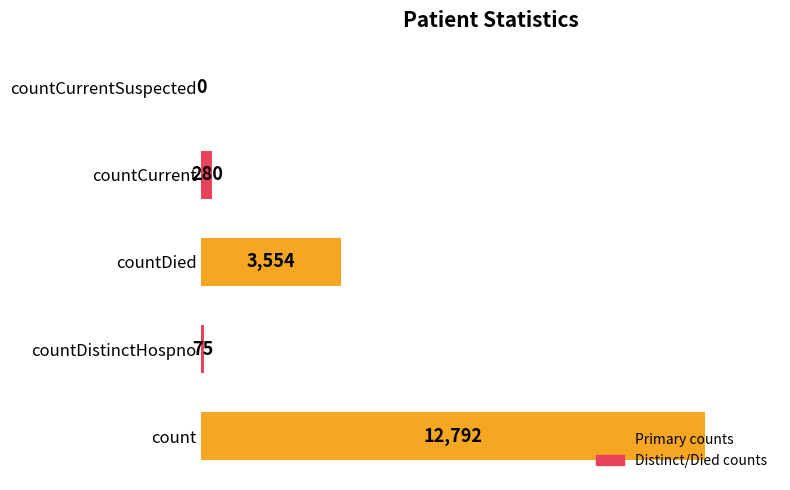

Which label corresponds to the largest value in the chart?

count